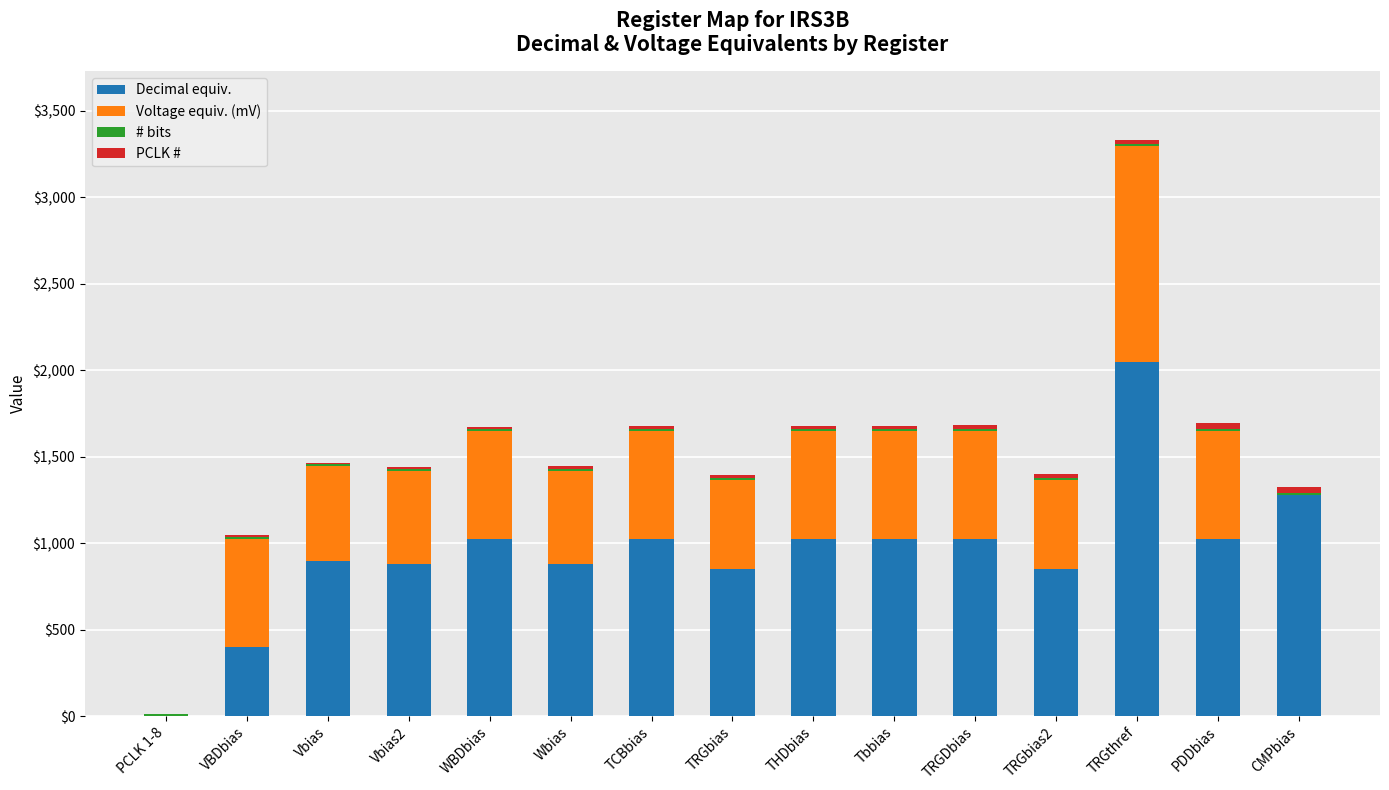

At which category is the sum across all series the highest?

TRGthref